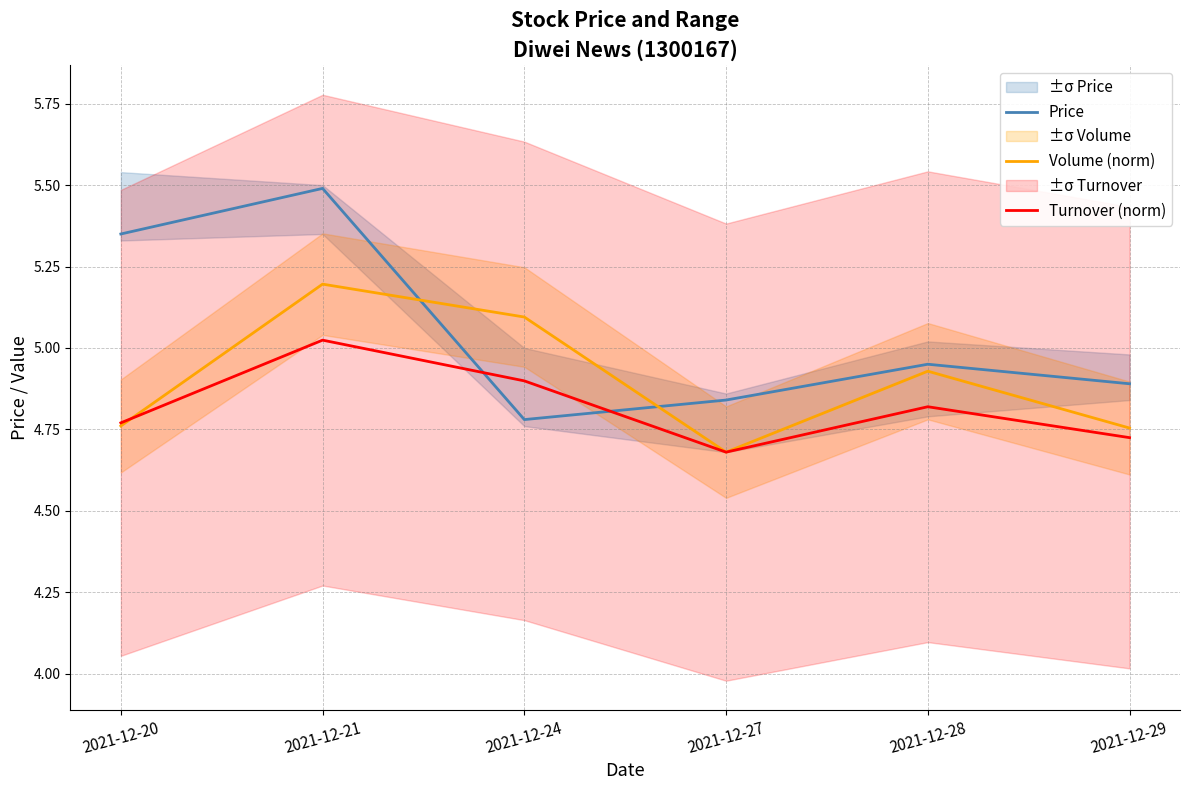

Reading left to right, what are all the values shown in this chart?

Price: 2021-12-20=5.3	2021-12-21=5.5	2021-12-24=4.8	2021-12-27=4.8	2021-12-28=5.0	2021-12-29=4.9
Volume (norm): 2021-12-20=4.8	2021-12-21=5.2	2021-12-24=5.1	2021-12-27=4.7	2021-12-28=4.9	2021-12-29=4.8
Turnover (norm): 2021-12-20=4.8	2021-12-21=5.0	2021-12-24=4.9	2021-12-27=4.7	2021-12-28=4.8	2021-12-29=4.7